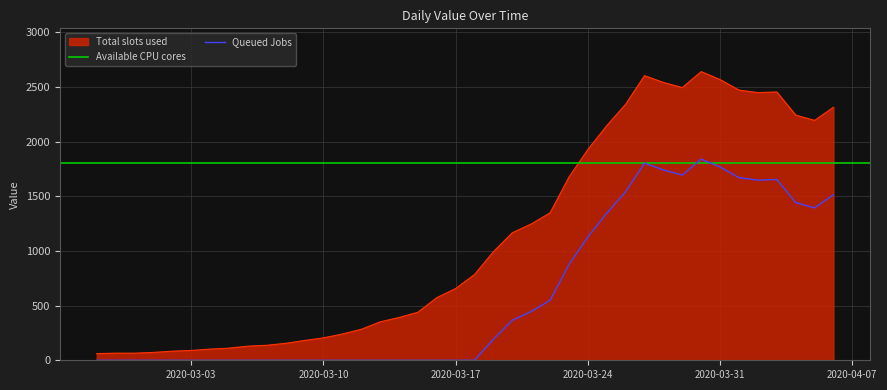

At which category does the chart reach its minimum across all series?

2020-02-27